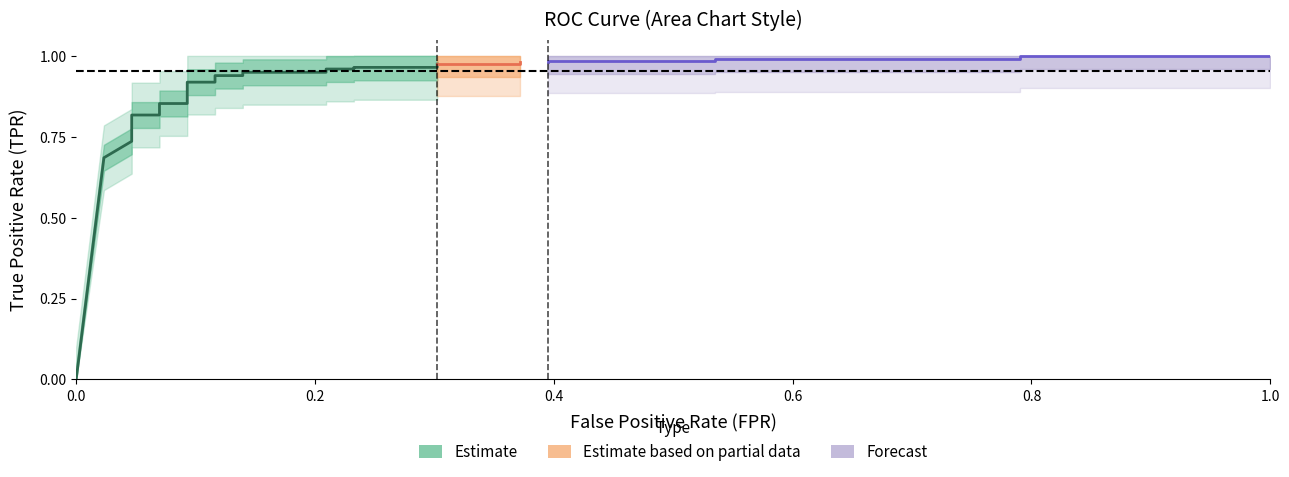

True or false: tpr has more than 1 interior local peaks.

False